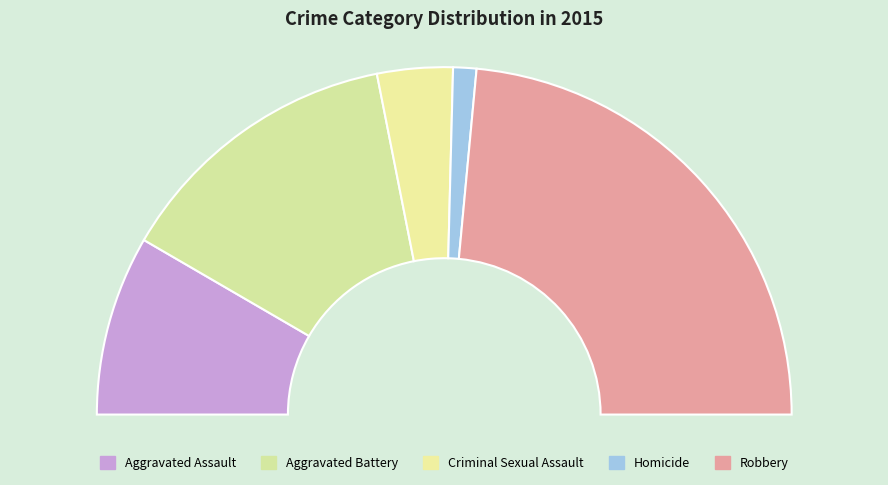

Rank the categories by value from lowest to highest.

Homicide, Criminal Sexual Assault, Aggravated Assault, Aggravated Battery, Robbery